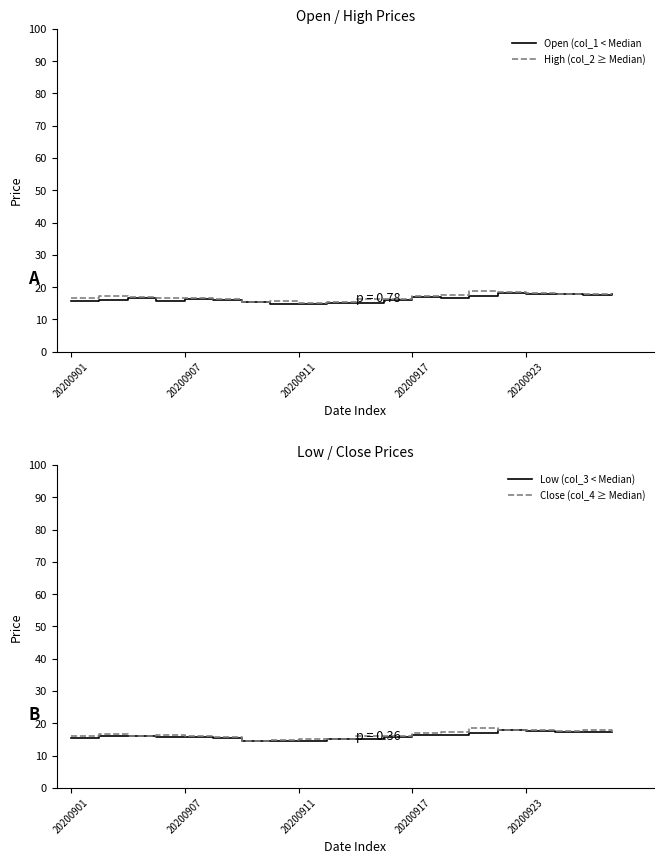

What is the spread (max minus min) of values at 20200917?

1.1